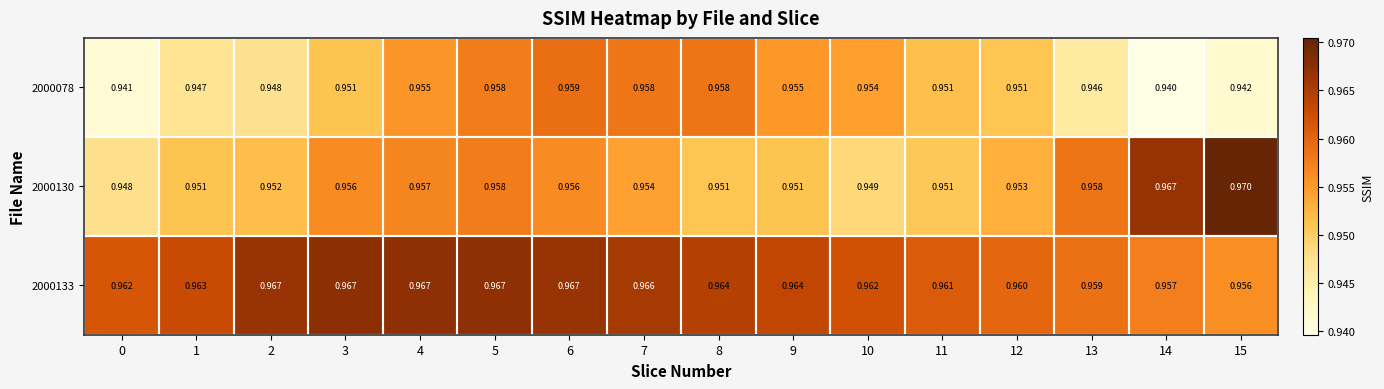

Count the number of data series in this chart.

3